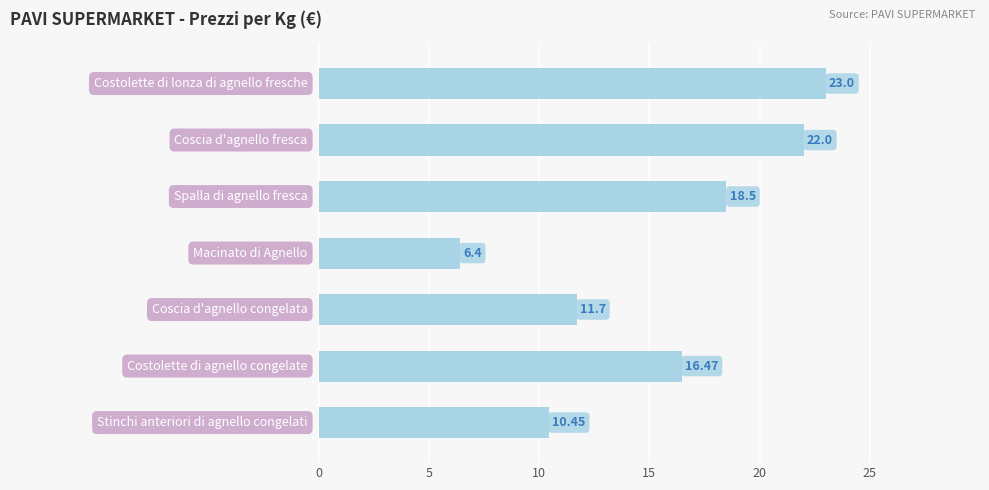

What is the sum of all values?

108.5